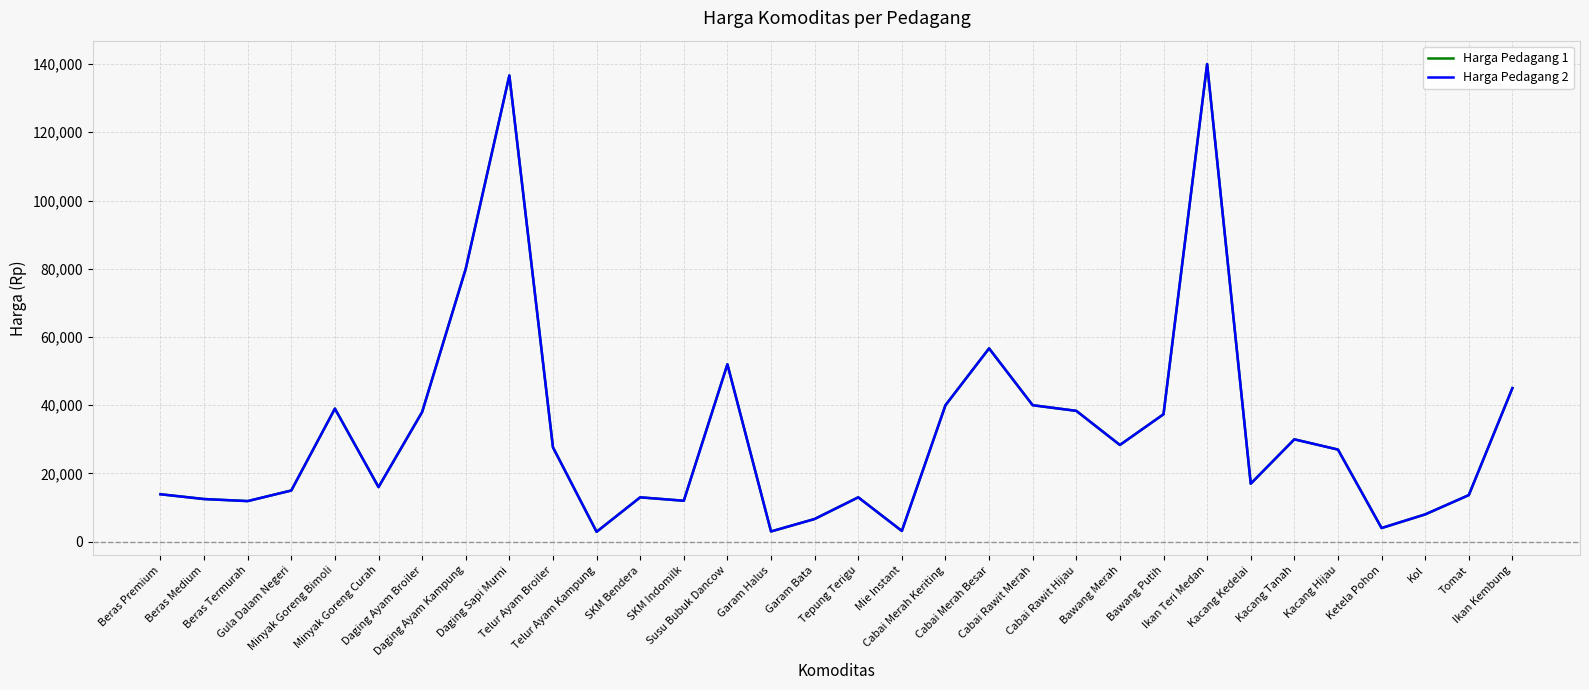

What is the difference between the maximum and minimum values in the Harga Pedagang 1 series?

137100